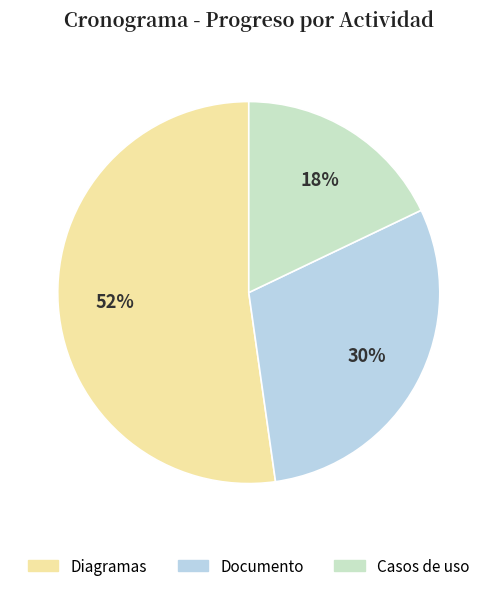

Do Diagramas and Casos de uso together represent more than half of the pie?

Yes